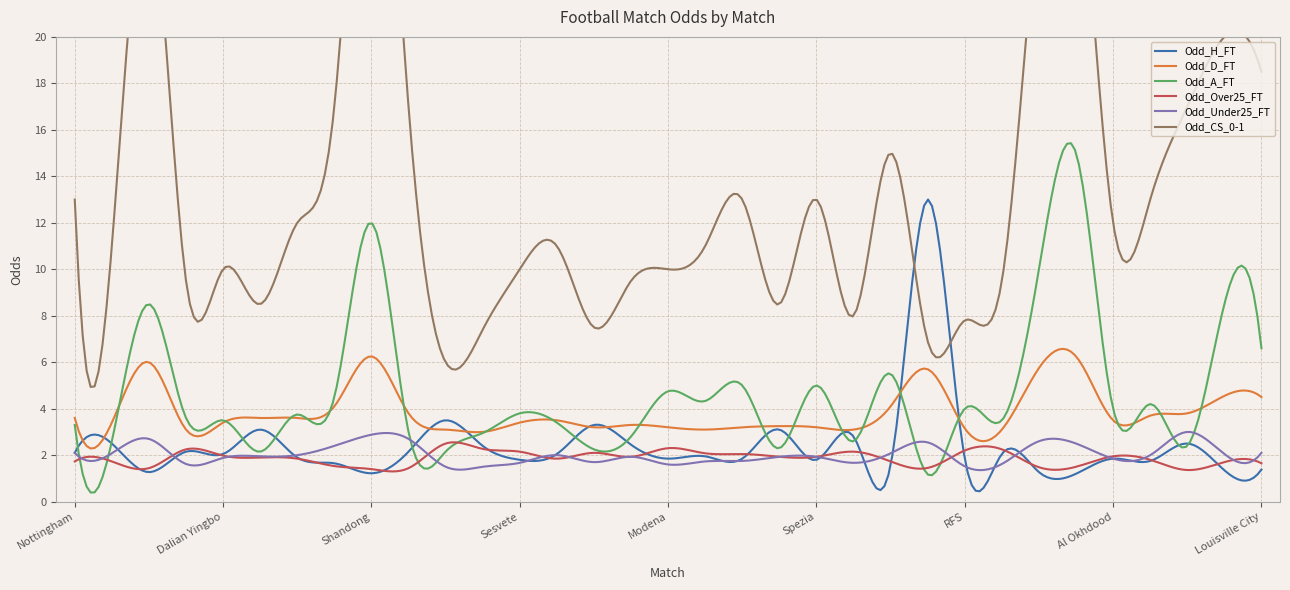

Reading left to right, list all the values displayed in this chart.

Odd_H_FT: 2.1	2.5	1.3	2.1	2.0	3.1	1.9	1.6	1.2	2.1	3.5	2.4	1.8	2.0	3.3	2.5	1.9	1.9	1.9	3.1	1.8	2.8	1.6	13.0	1.9	2.0	1.3	1.2	1.9	1.8	2.5	1.4	1.4
Odd_D_FT: 3.6	3.4	6.0	3.1	3.4	3.6	3.6	4.1	6.2	3.8	3.1	3.0	3.4	3.5	3.2	3.3	3.2	3.1	3.2	3.2	3.2	3.1	4.1	5.7	3.1	3.1	5.8	6.2	3.5	3.7	3.8	4.5	4.5
Odd_A_FT: 3.3	2.6	8.5	3.6	3.5	2.1	3.8	4.5	12.0	3.0	2.1	3.0	3.8	3.4	2.2	2.8	4.8	4.3	5.0	2.3	5.0	2.6	5.5	1.2	4.0	3.5	10.0	15.0	4.0	4.2	2.4	8.5	6.6
Odd_Over25_FT: 1.7	1.7	1.4	2.2	2.0	1.9	1.9	1.5	1.4	1.4	2.5	2.3	2.1	1.9	2.1	1.9	2.3	2.1	2.0	1.9	1.9	2.1	1.7	1.4	2.2	2.2	1.5	1.5	1.9	1.8	1.4	1.7	1.6
Odd_Under25_FT: 2.1	2.1	2.7	1.6	1.9	1.9	2.0	2.4	2.9	2.7	1.5	1.5	1.7	2.0	1.7	1.9	1.6	1.7	1.8	1.9	1.9	1.7	2.1	2.5	1.5	1.6	2.6	2.5	1.9	2.0	3.0	2.0	2.1
Odd_CS_0-1: 13.0	11.0	26.0	9.5	10.0	8.5	12.0	17.0	34.0	17.0	6.0	7.4	10.0	11.0	7.5	9.5	10.0	11.0	13.0	8.5	13.0	8.0	15.0	6.9	7.8	9.5	26.0	29.0	12.0	13.0	17.0	20.0	18.5